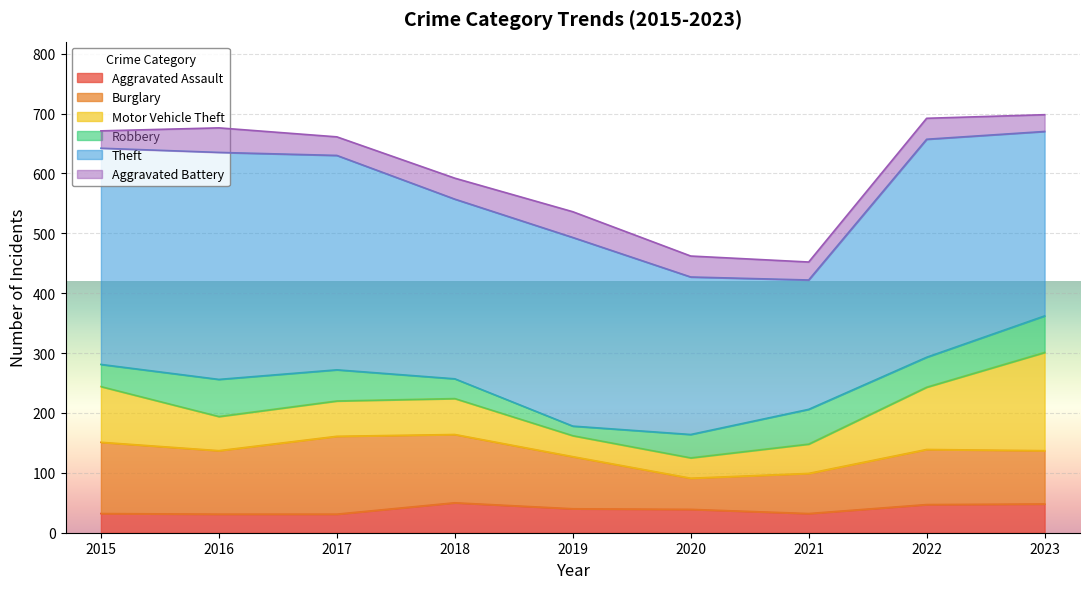

Reading left to right, transcribe all the data shown in this chart.

Aggravated Assault: 2015=32	2016=31	2017=31	2018=50	2019=40	2020=39	2021=32	2022=47	2023=48
Burglary: 2015=119	2016=106	2017=130	2018=114	2019=87	2020=52	2021=67	2022=92	2023=89
Motor Vehicle Theft: 2015=93	2016=57	2017=59	2018=60	2019=35	2020=34	2021=49	2022=104	2023=164
Robbery: 2015=37	2016=62	2017=52	2018=33	2019=16	2020=39	2021=58	2022=50	2023=61
Theft: 2015=361	2016=379	2017=358	2018=300	2019=315	2020=263	2021=216	2022=364	2023=308
Aggravated Battery: 2015=29	2016=41	2017=31	2018=35	2019=43	2020=35	2021=30	2022=35	2023=28